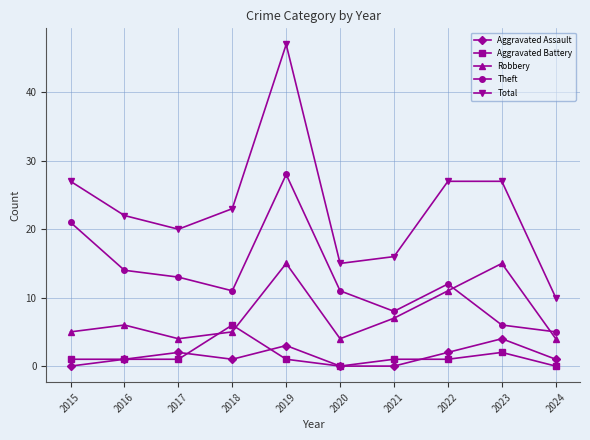

What is the value of the Aggravated Battery point at the 1st from the left?

1